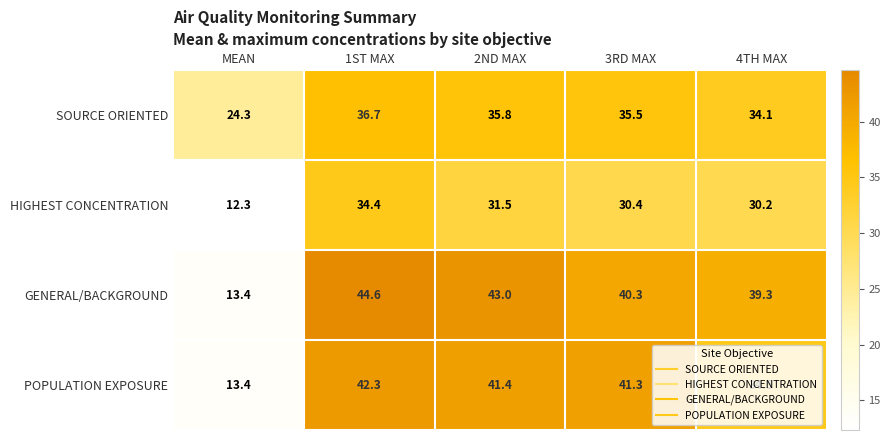

At how many categories does at least one series exceed 40?

3